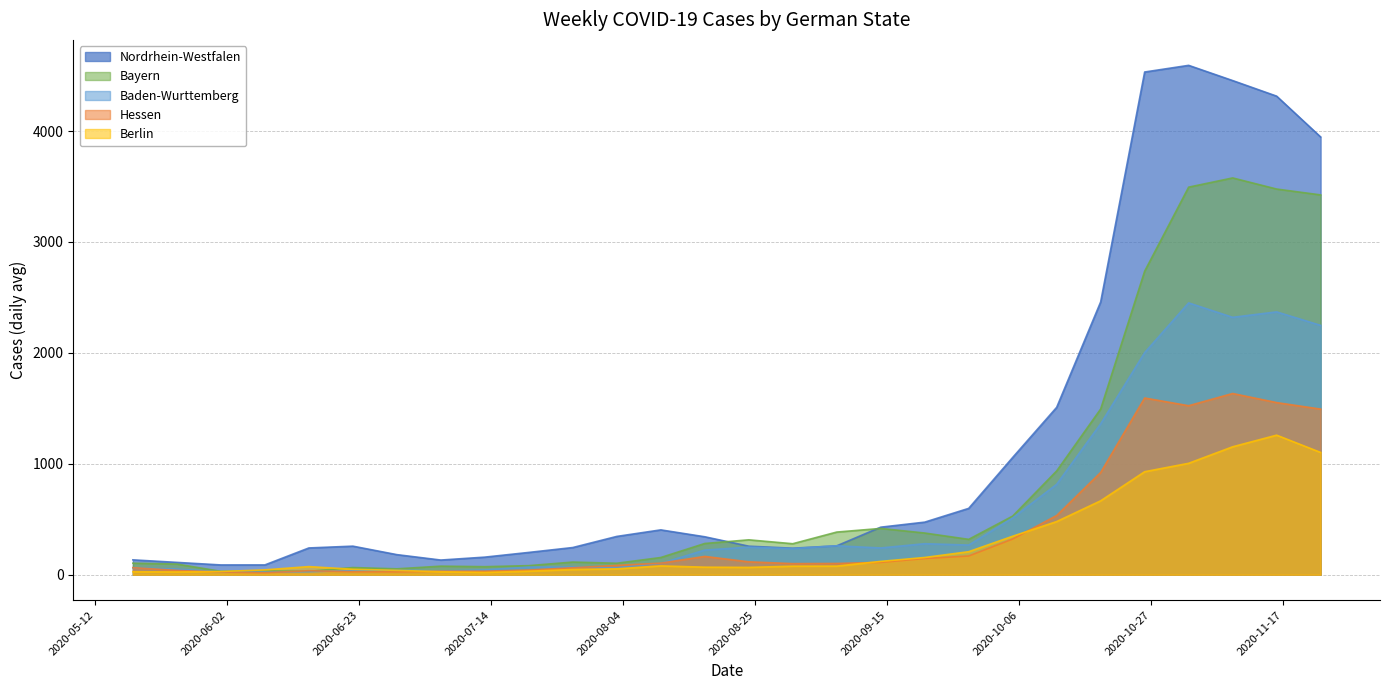

What is the label of the 21st point from the right?

2020-07-06